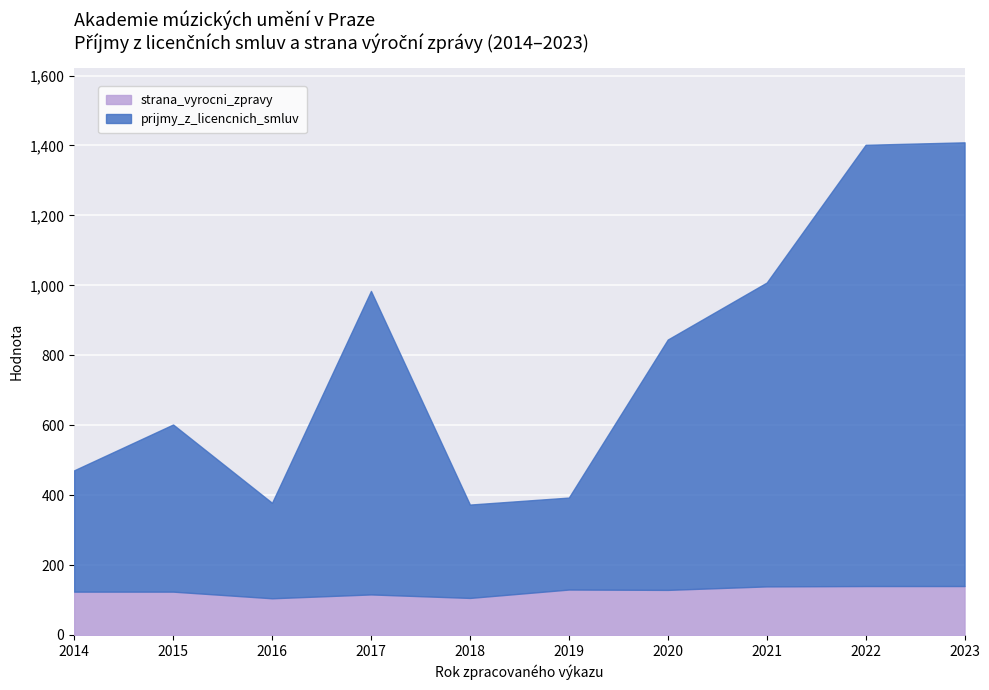

Reading left to right, what are all the values shown in this chart?

prijmy_z_licencnich_smluv: 347	478	273	868	267	263	716	869	1262	1269
strana_vyrocni_zpravy: 124	124	105	116	106	130	129	139	140	140